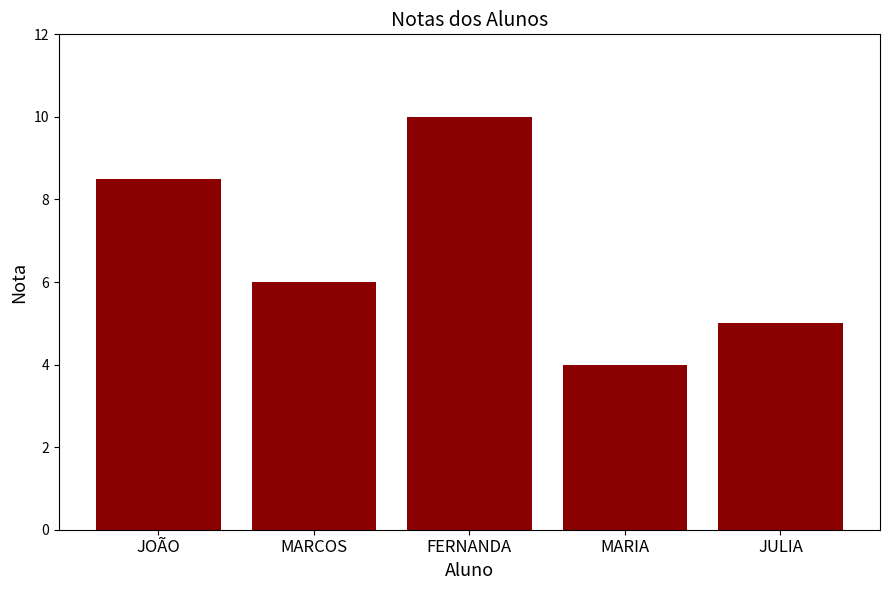

At which category does the chart reach its peak across all series?

FERNANDA